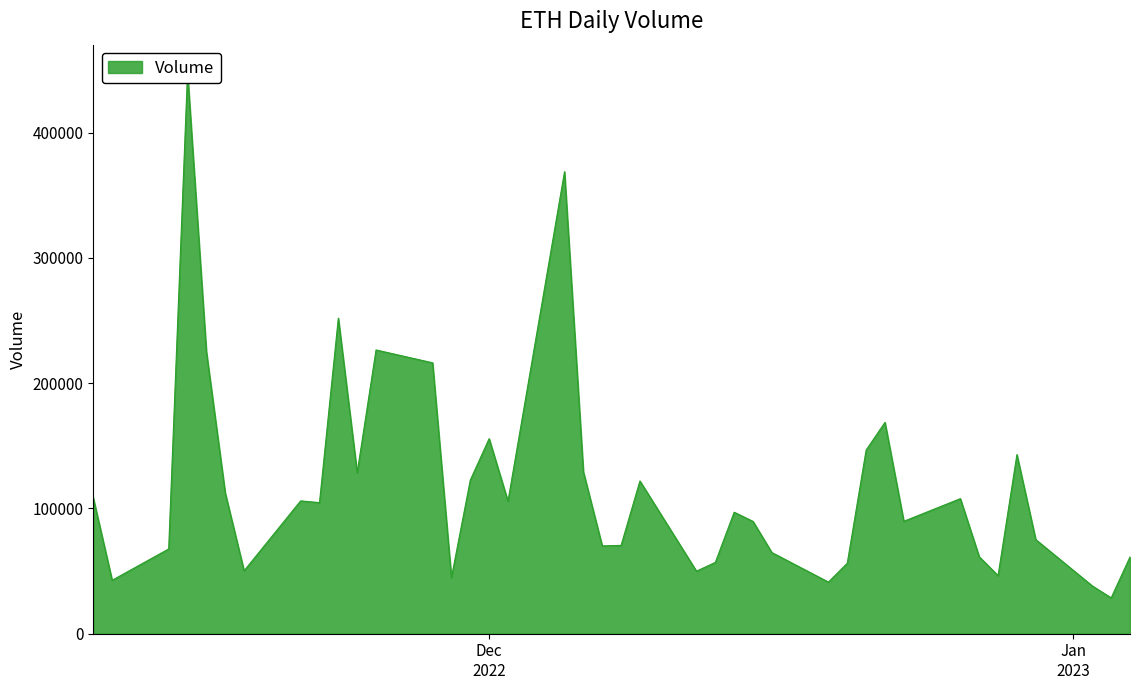

What is the difference between the maximum and minimum values?

419278